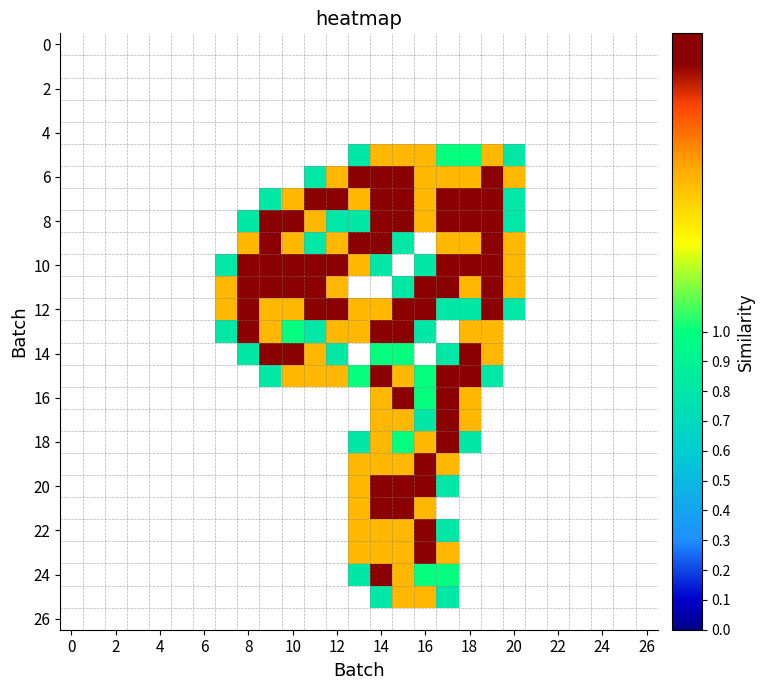

Count the number of categories in the chart.

27